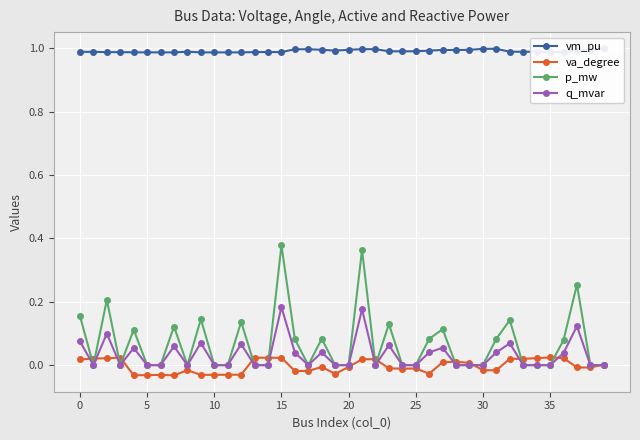

Which series has the largest range (max minus min)?

p_mw